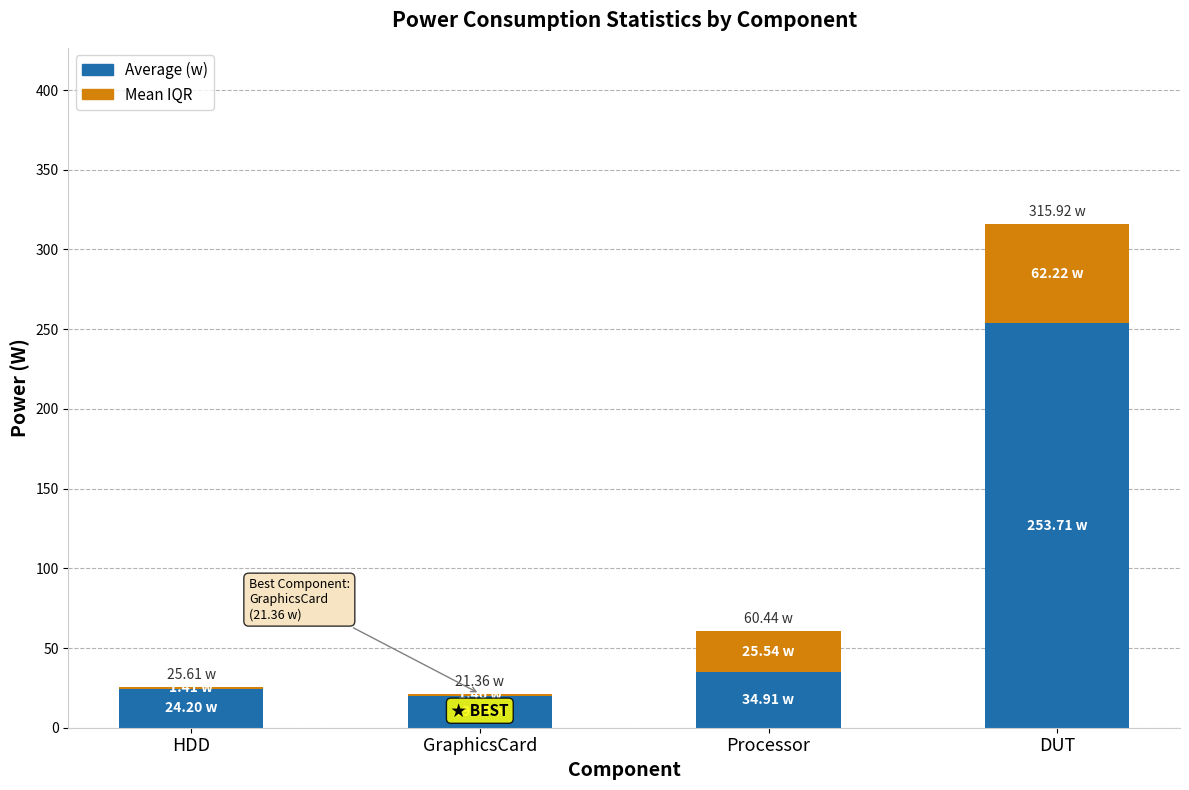

At which category is the sum across all series the highest?

DUT